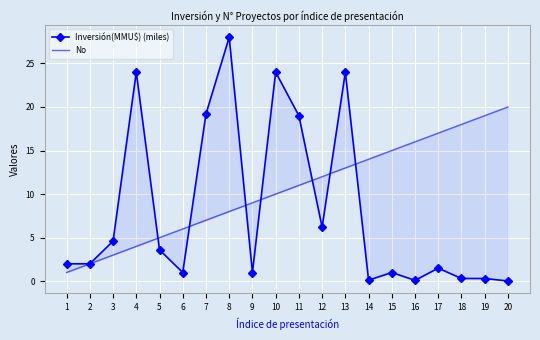

Reading right to left, list all the values displayed in this chart.

Inversión(MMU$) (miles): 20=0.0	19=0.3	18=0.3	17=1.5	16=0.1	15=1.0	14=0.1	13=24.0	12=6.2	11=19.0	10=24.0	9=1.0	8=28.0	7=19.2	6=1.0	5=3.6	4=24.0	3=4.6	2=2.0	1=2.0
No: 20=20.0	19=19.0	18=18.0	17=17.0	16=16.0	15=15.0	14=14.0	13=13.0	12=12.0	11=11.0	10=10.0	9=9.0	8=8.0	7=7.0	6=6.0	5=5.0	4=4.0	3=3.0	2=2.0	1=1.0